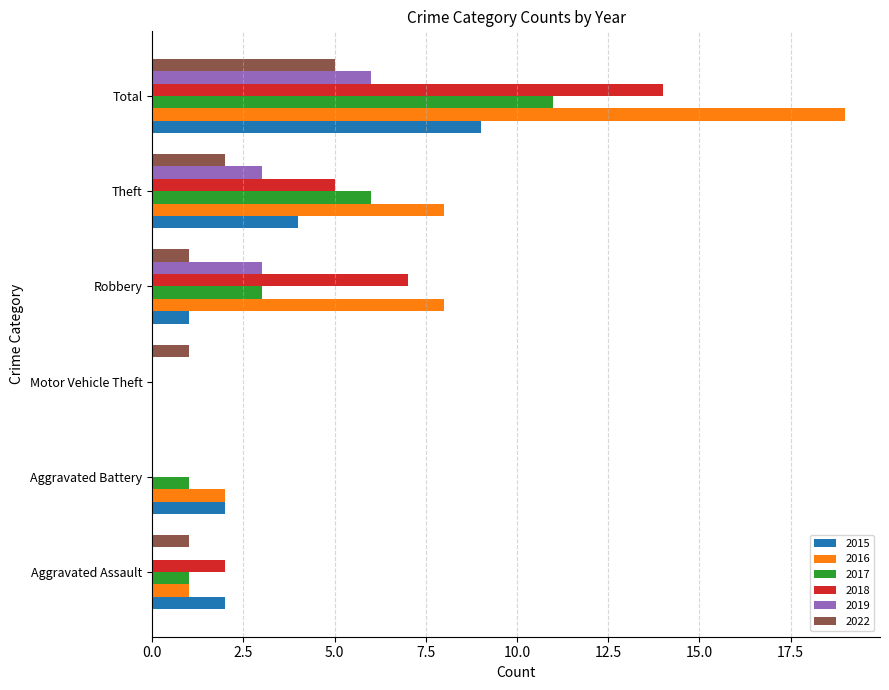

What are all the series names shown in the legend?

2015, 2016, 2017, 2018, 2019, 2022